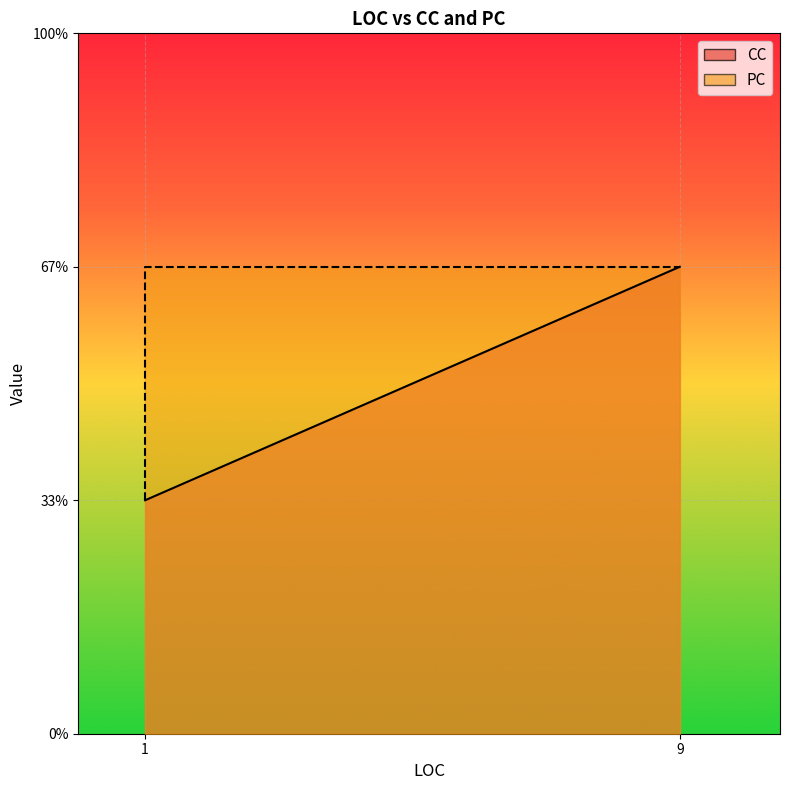

How many lines are shown in the chart?

1